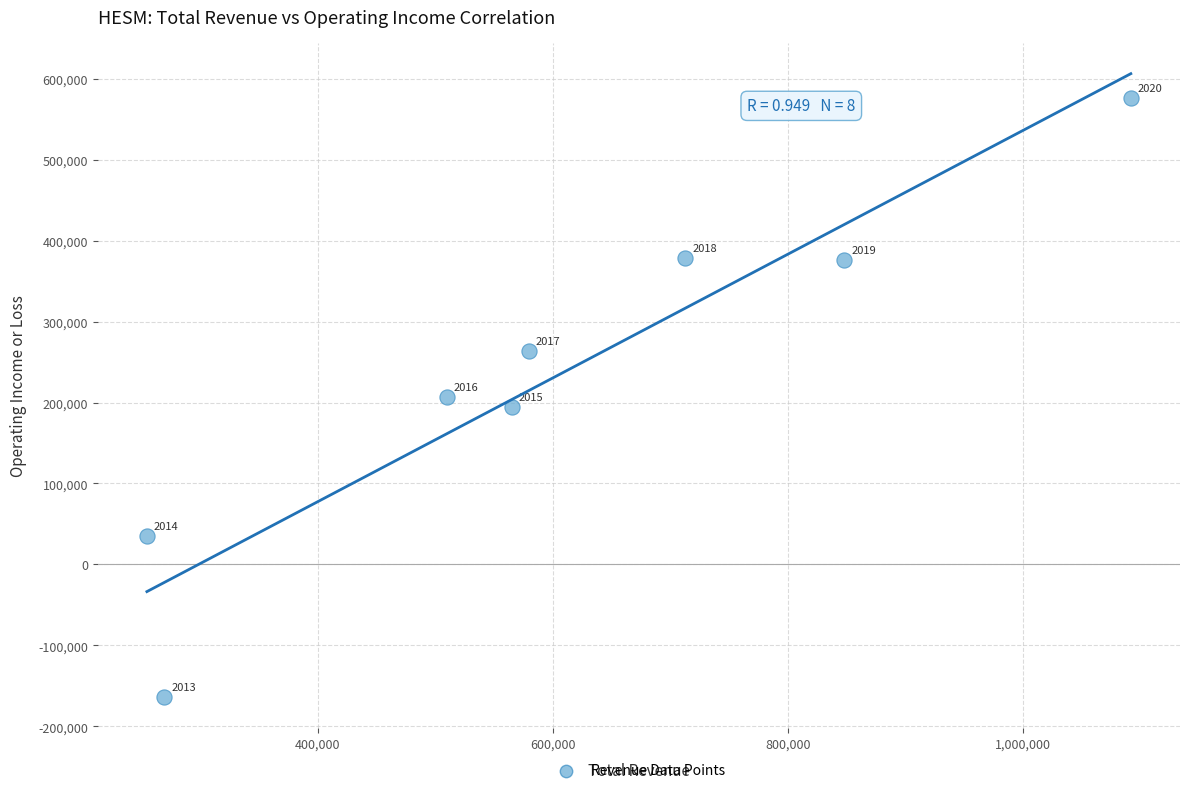

What Y value in the scatter plot is closest to 206350?

206300